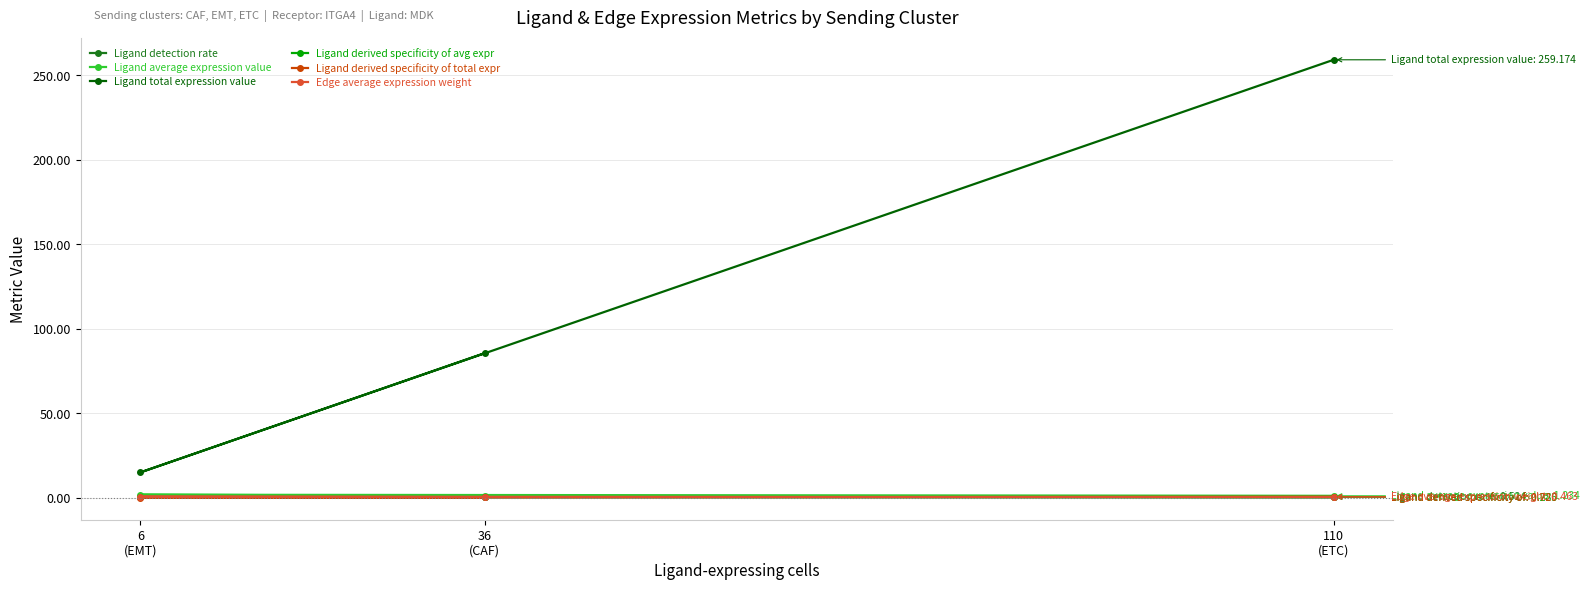

Which has a higher value, 6
(EMT) or 110
(ETC)?

6
(EMT)